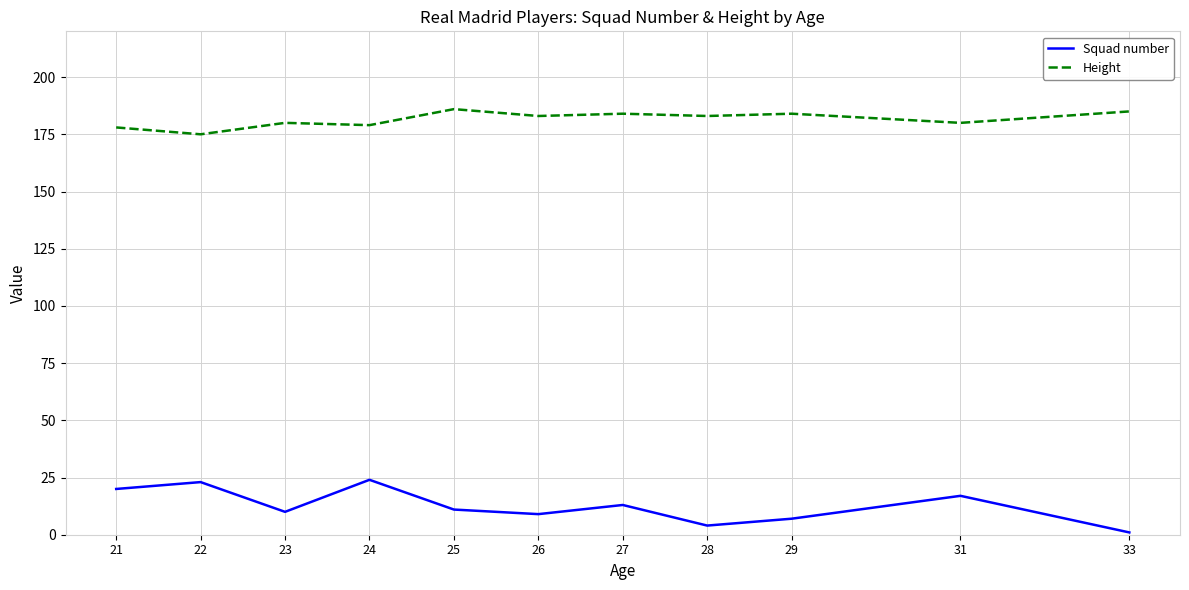

Does the chart display data point markers on the line(s)?

No